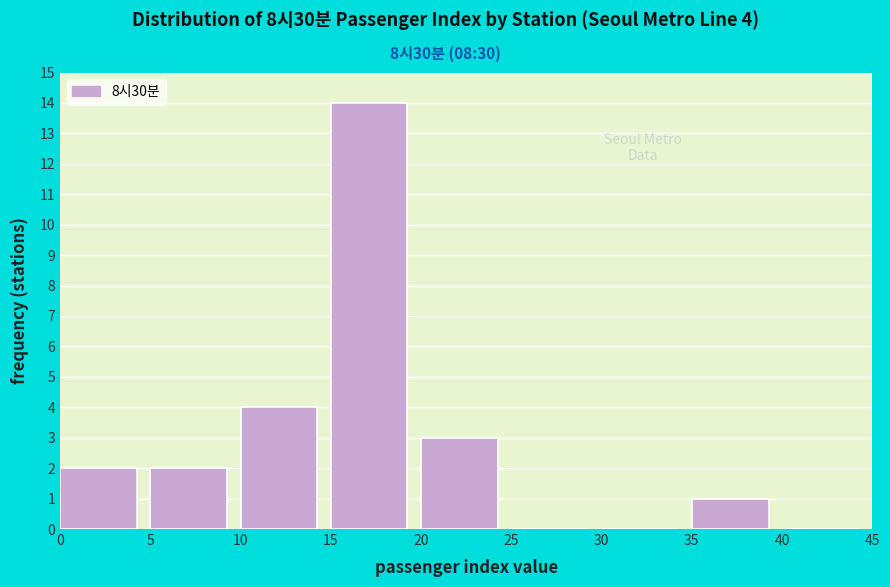

Which range on the x-axis has the tallest bar?

15 to 20